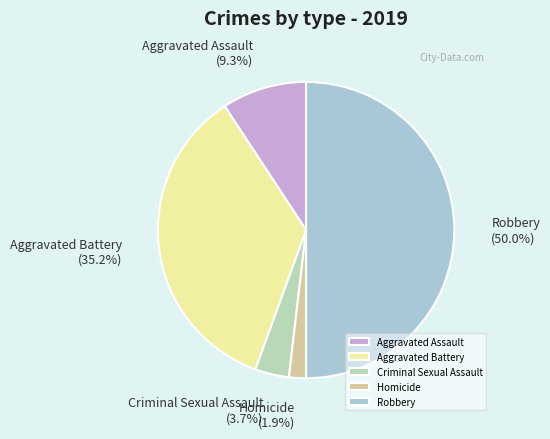

What percentage is the Homicide slice, to the nearest percent?

2%